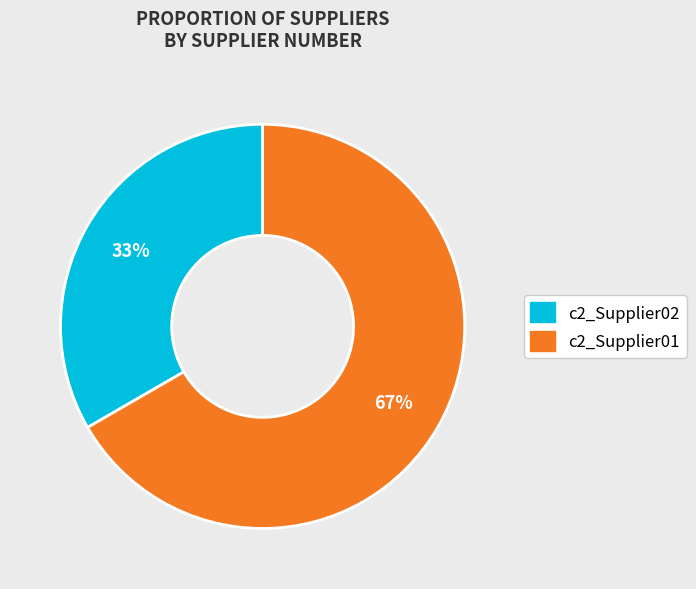

Is there a majority slice in this chart?

Yes